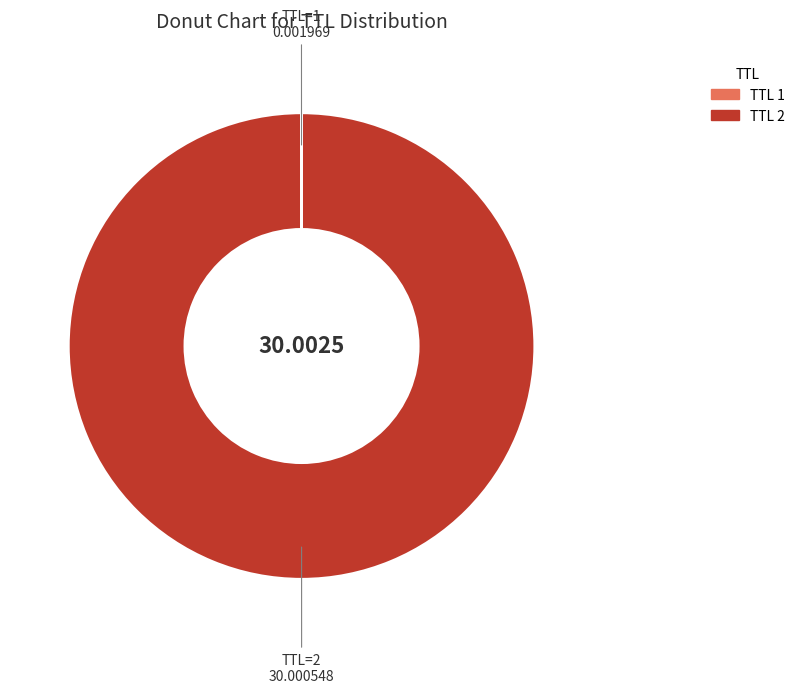

Does any single category account for the majority?

Yes